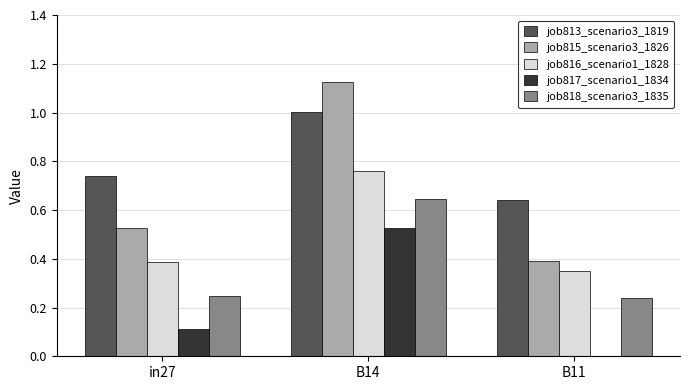

At which label is job817_scenario1_1834 closest to 0?

B11